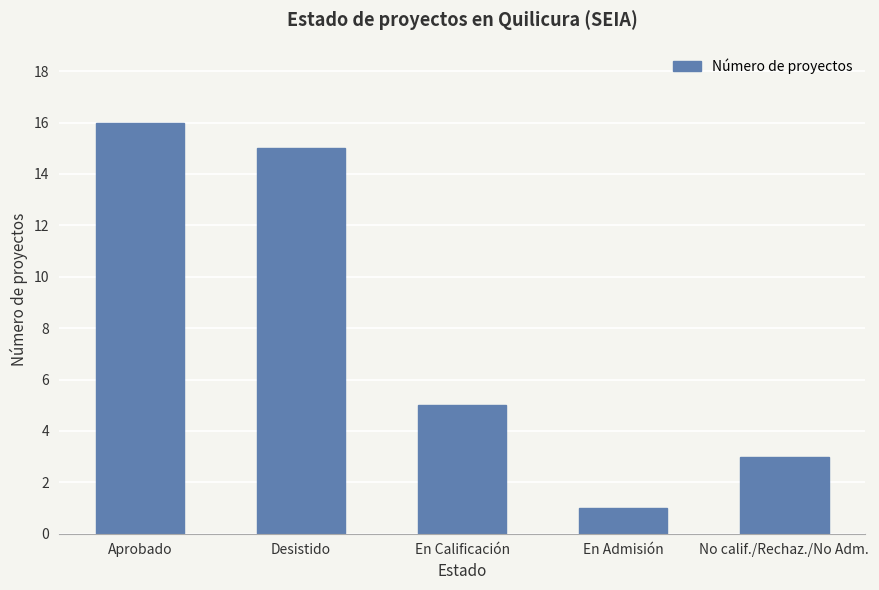

What is the value of the 5th bar from the left?

3